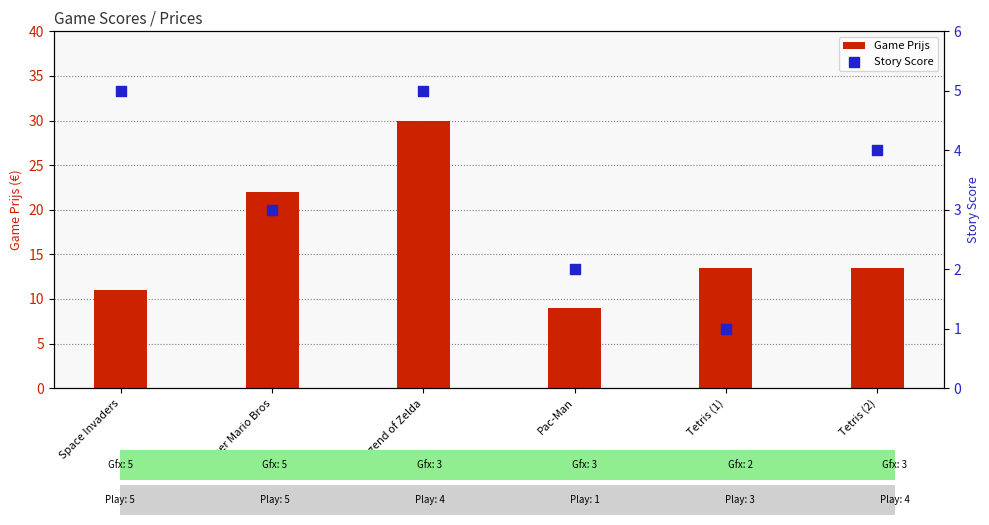

Which series has the largest total across all categories?

Game Prijs